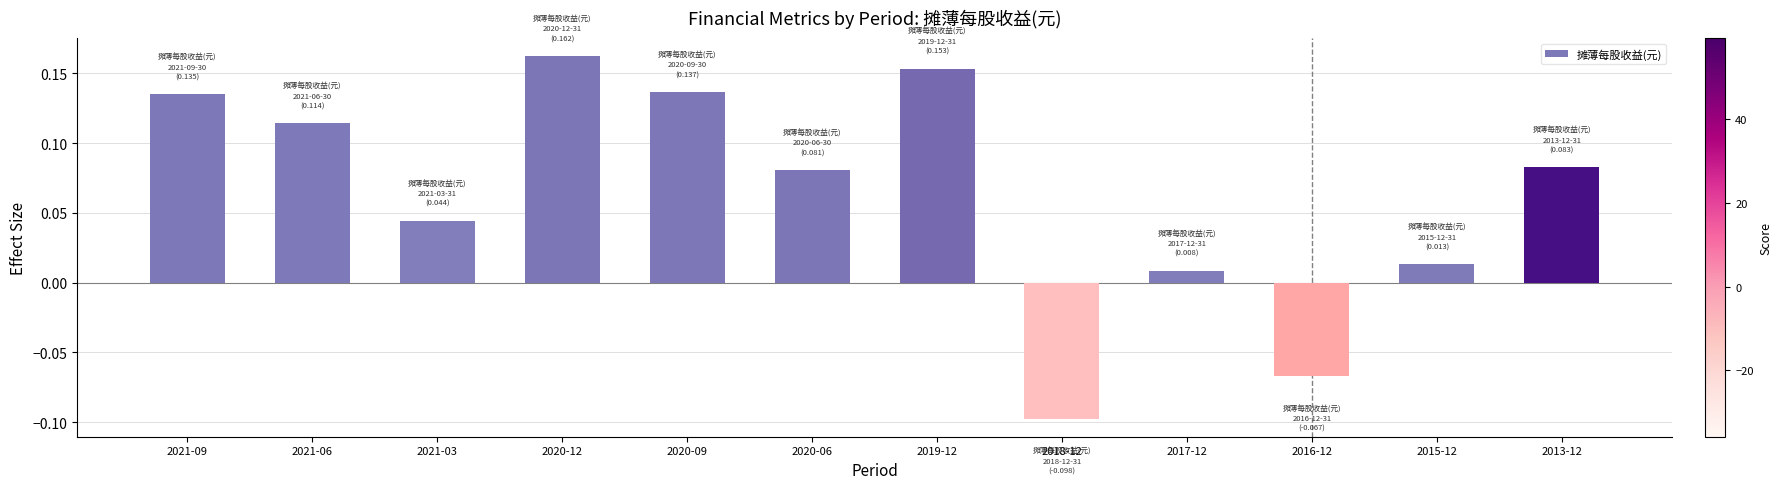

Which category has the highest value across all series?

2020-12